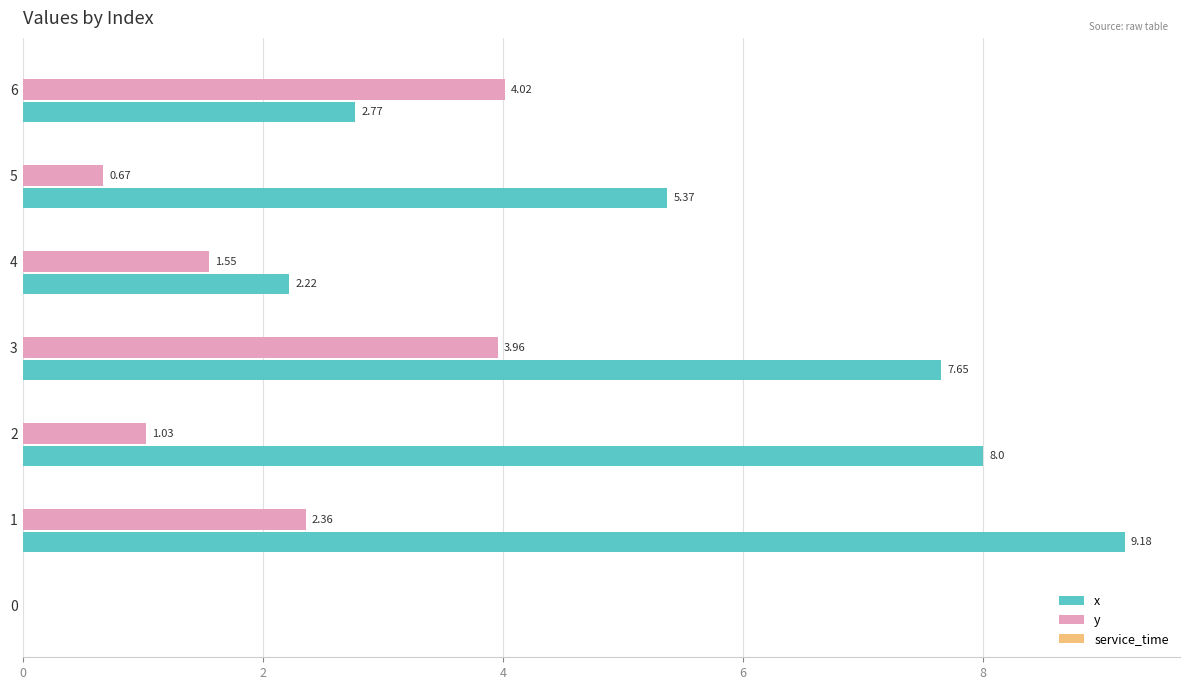

Which series has the widest spread of values?

x